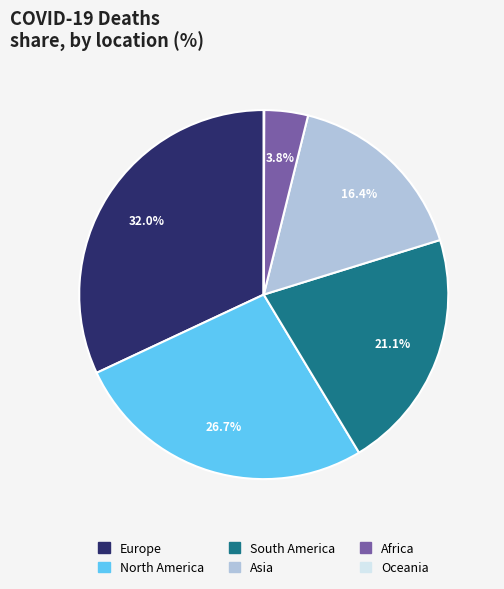

Between North America and Europe, which is larger?

Europe